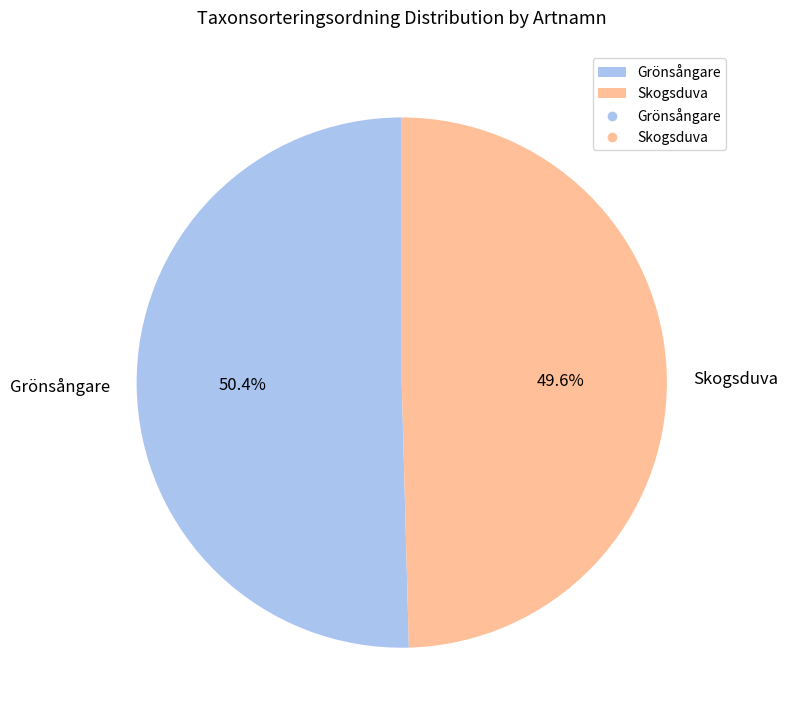

Is the sum of Grönsångare and Skogsduva greater than half?

Yes